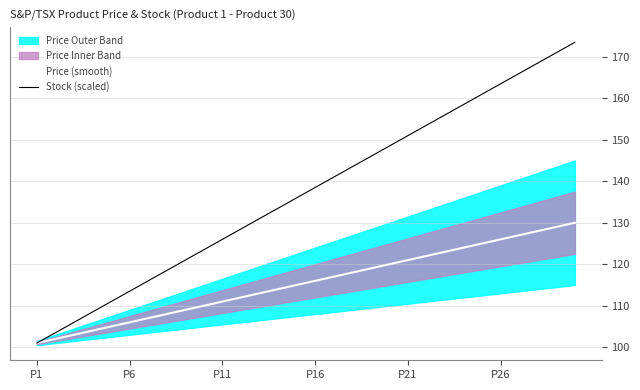

What is the highest value of the Stock (scaled) series?

173.5